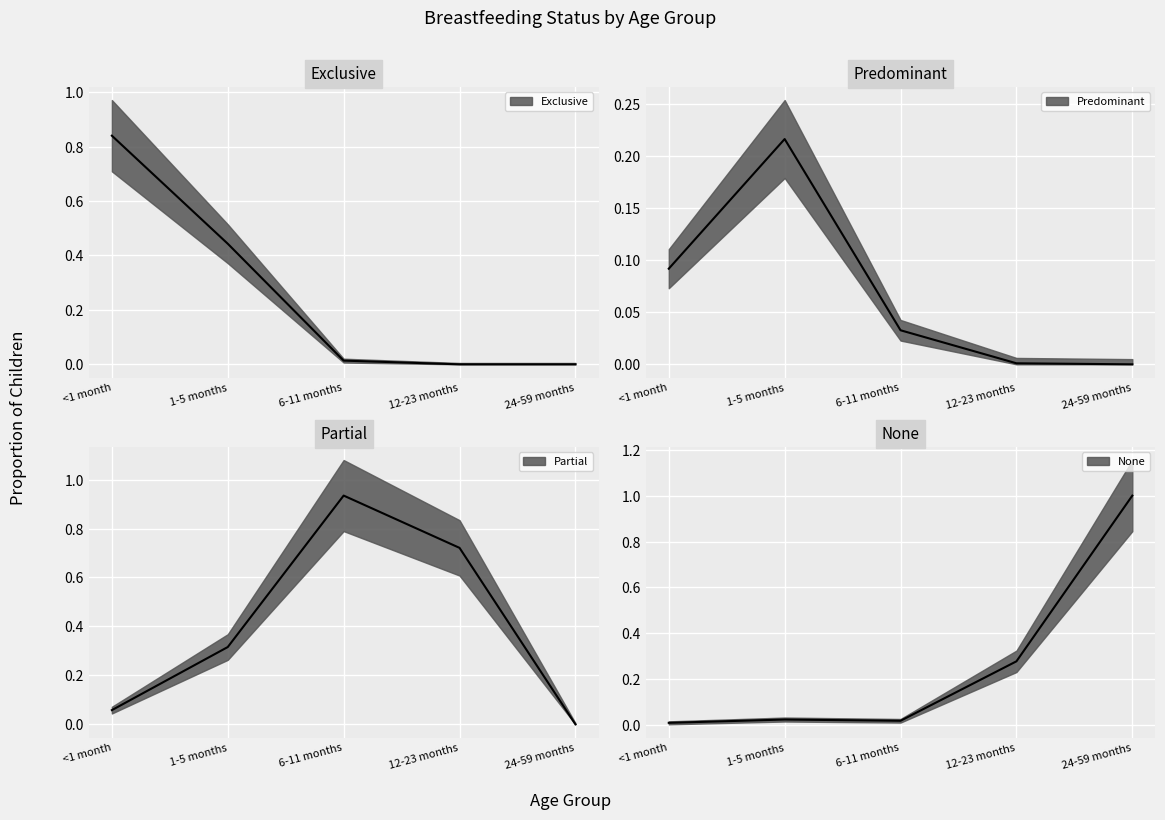

Is the value of None at 24-59 months greater than the value of Exclusive at 12-23 months?

Yes